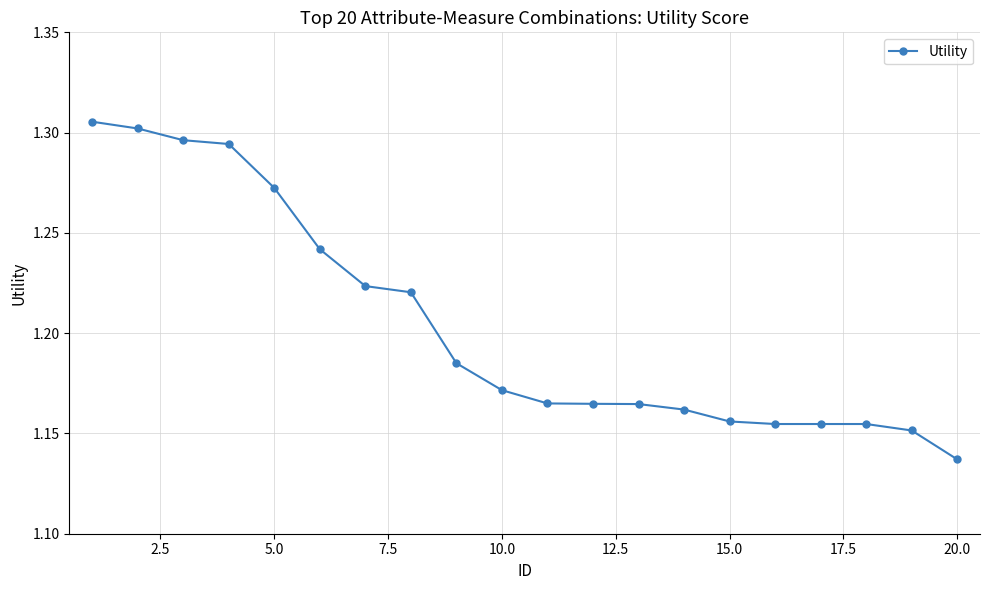

How many categories are shown in the chart?

20